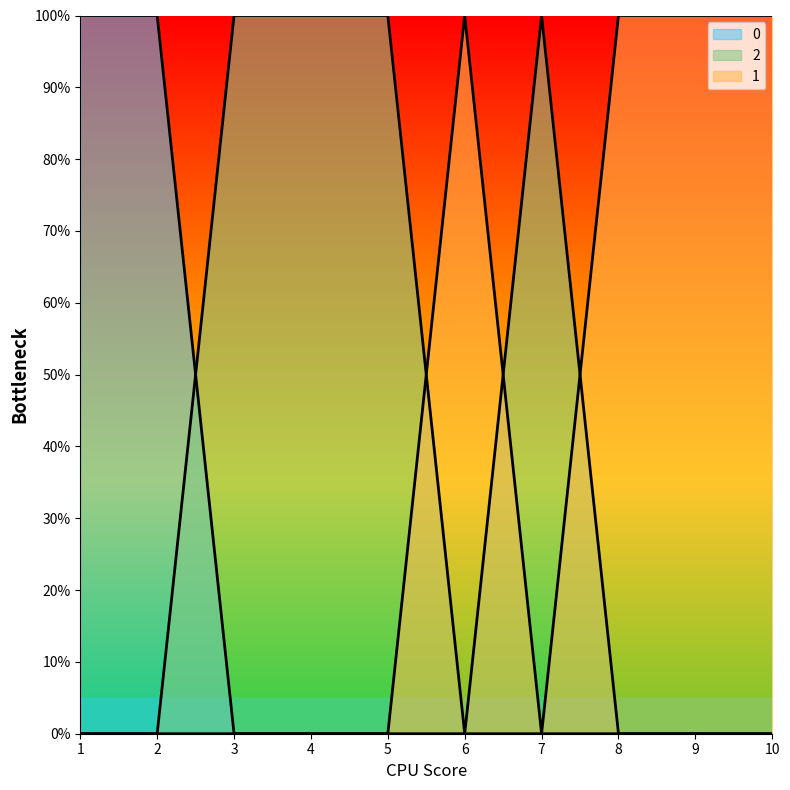

What is the highest value of the 2 series?

1